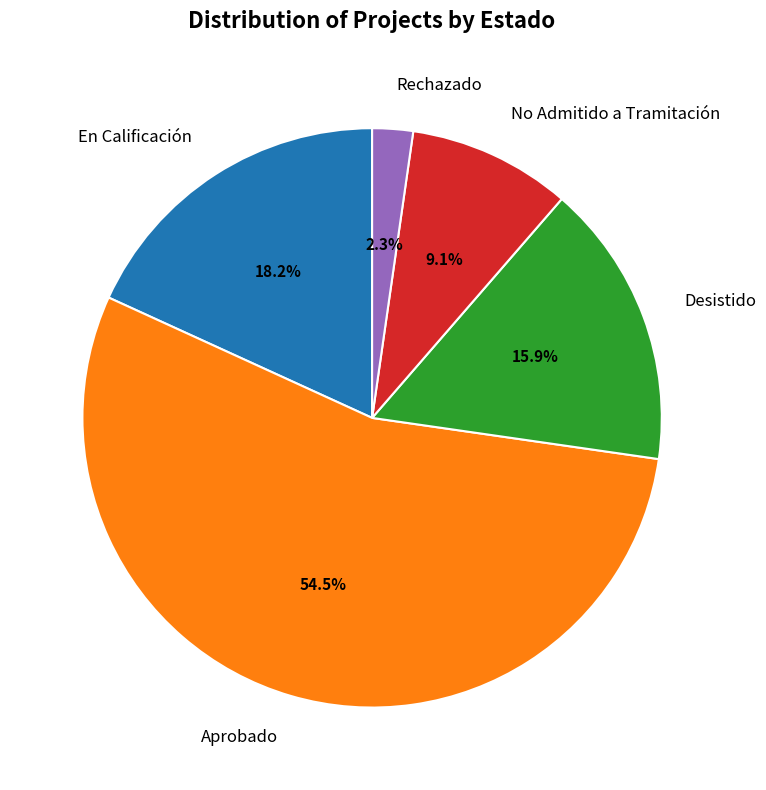

To the nearest percent, what is the difference between the largest and smallest slice percentages?

52%